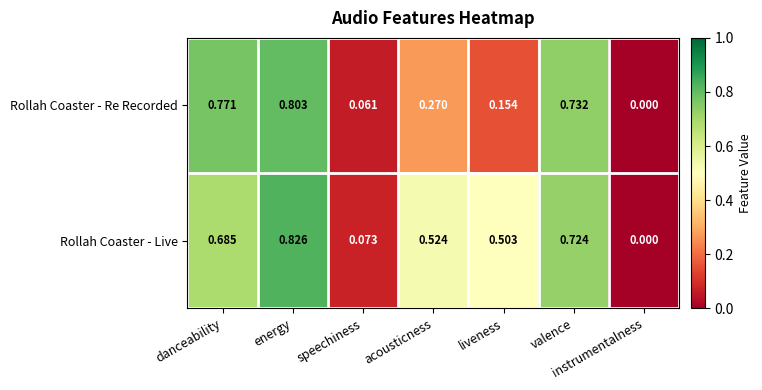

At which category is the sum across all series the highest?

energy